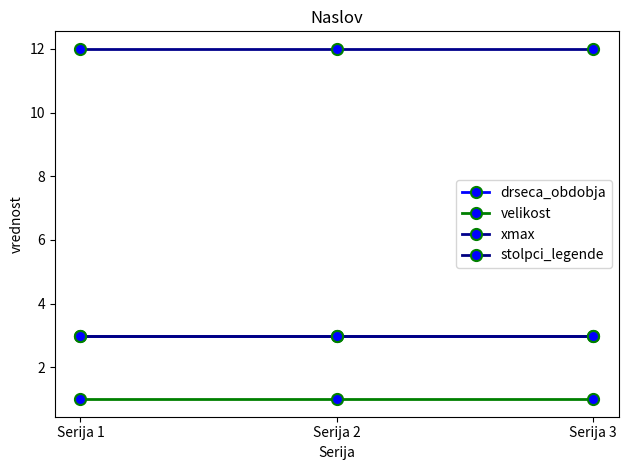

Which series has the largest total across all categories?

xmax